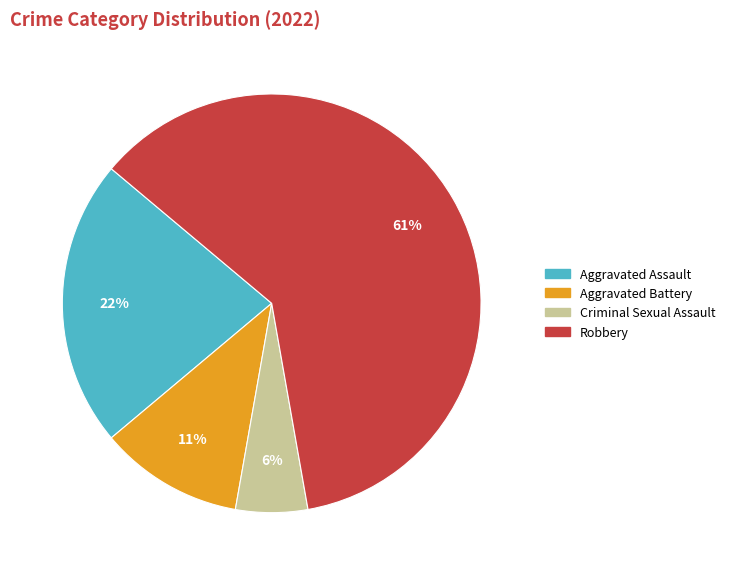

Combined, do Aggravated Assault and Aggravated Battery account for over 50%?

No